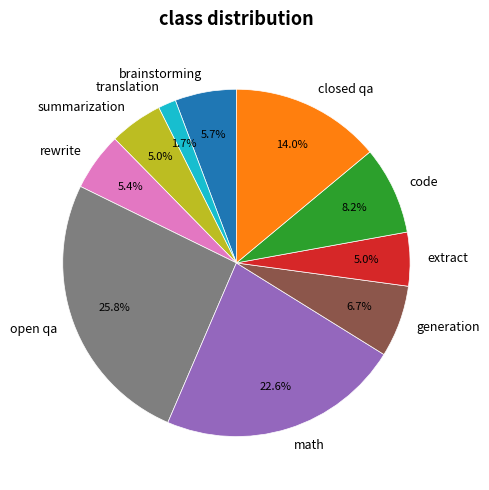

To the nearest percent, what is the average slice percentage?

10%